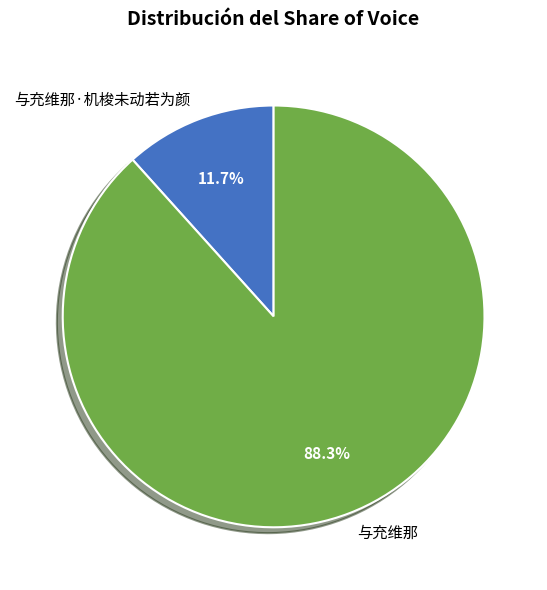

To the nearest percent, what percentage of the pie is 与充维那·机梭未动若为颜?

12%